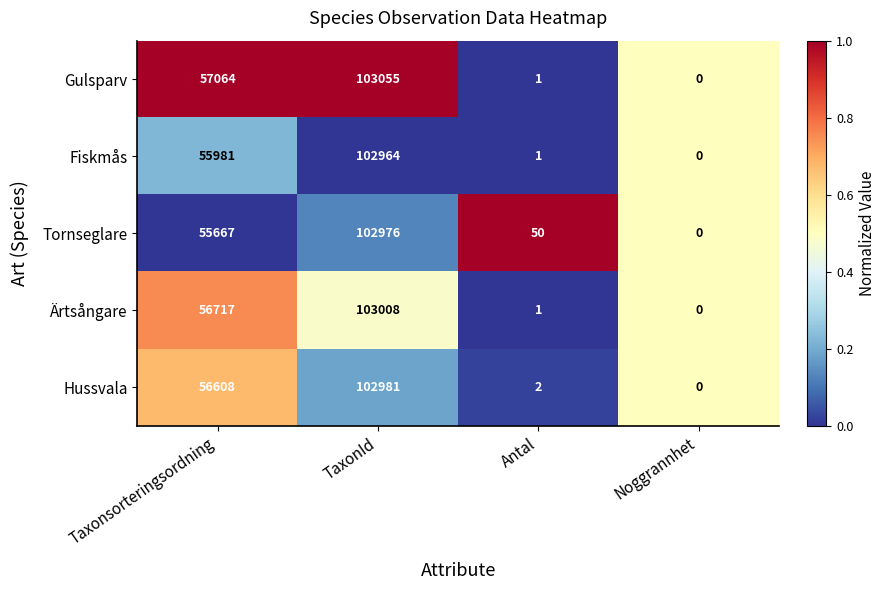

True or false: Gulsparv has a value of 1 at Antal.

True